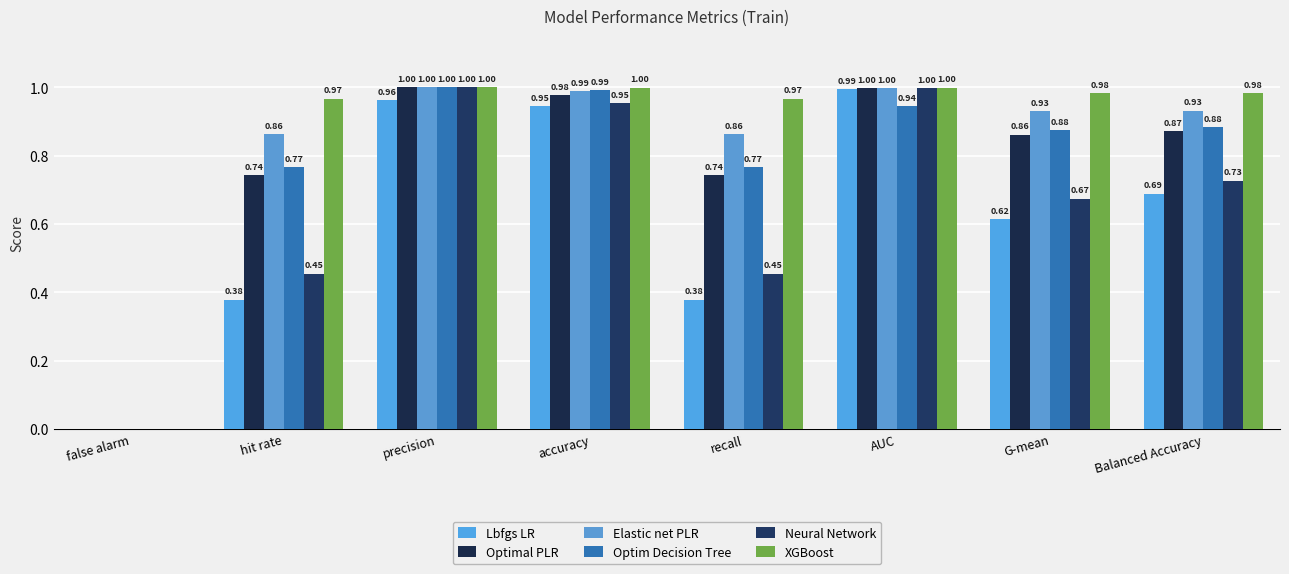

How many values in the Elastic net PLR series exceed 0?

7